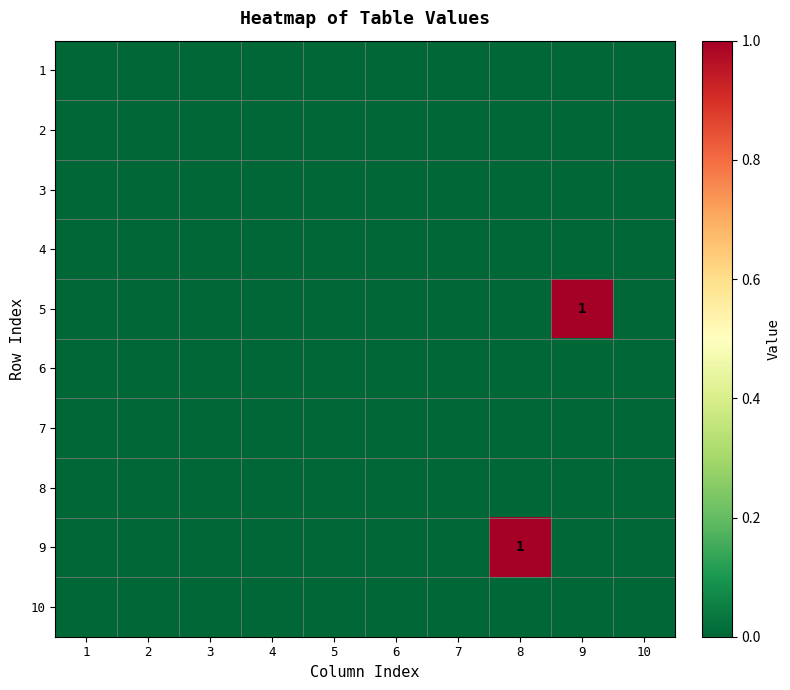

The 5 series shows 1 at 9. True or false?

True